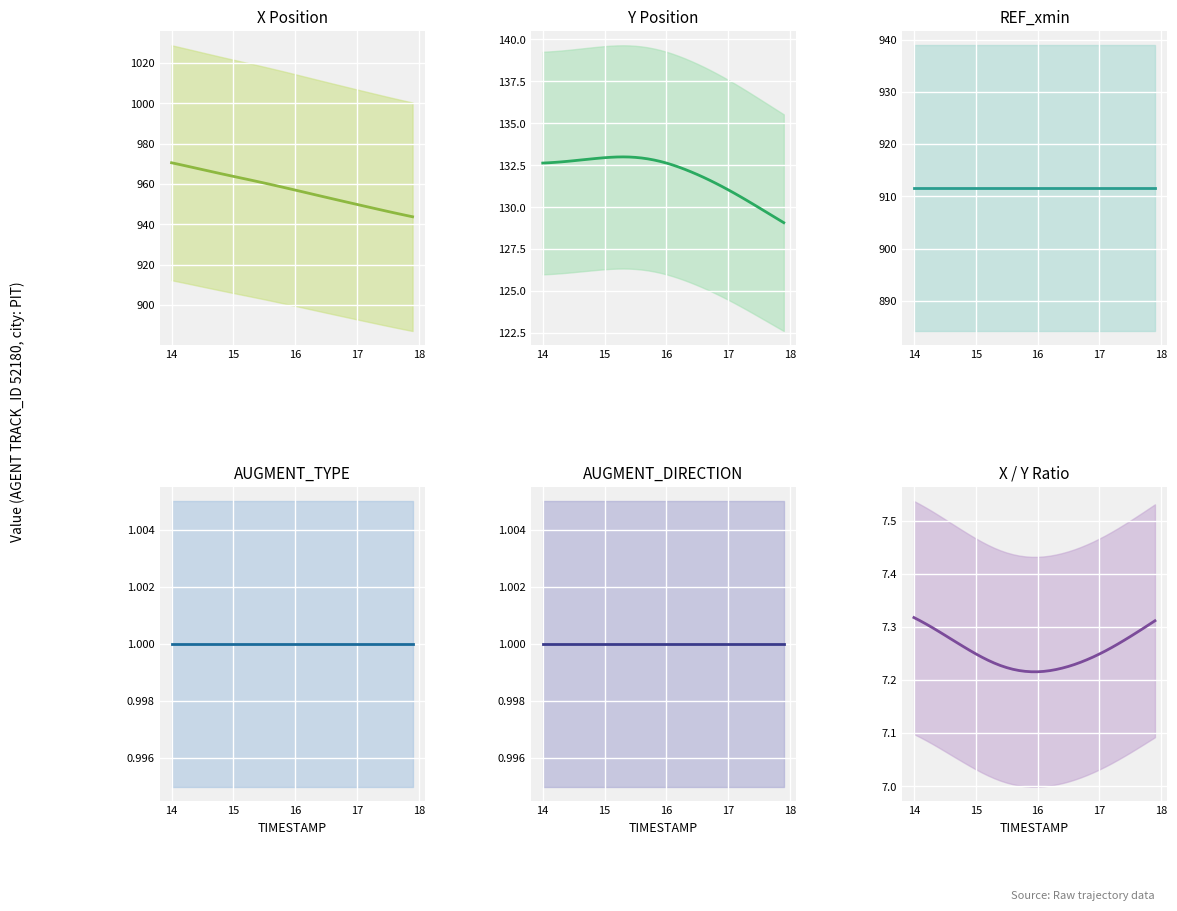

What is the maximum value for X / Y Ratio?

7.3